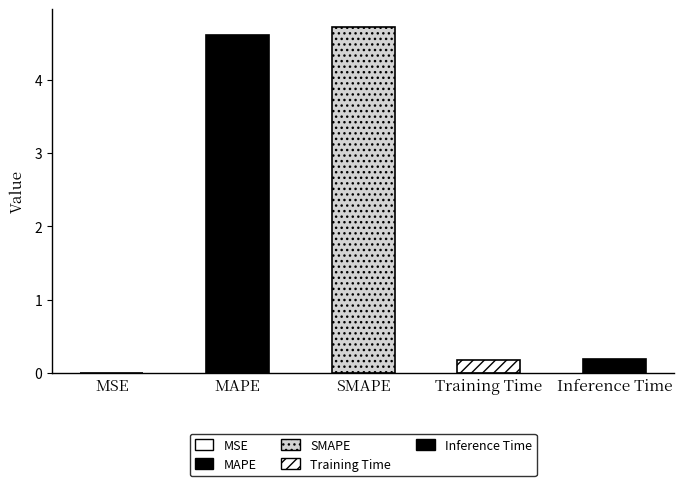

What is the value of the 2nd bar from the left?

4.6